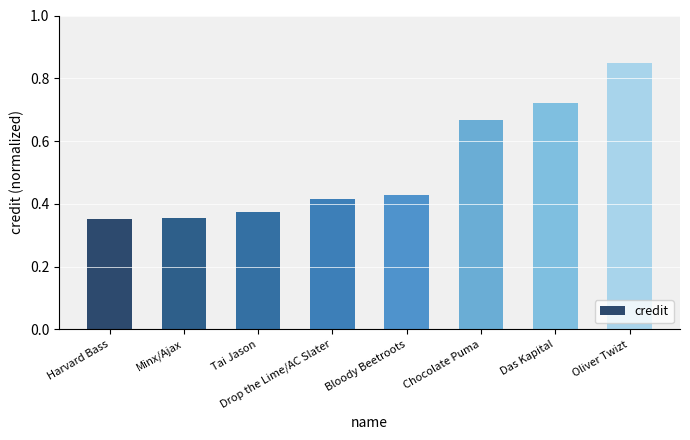

Which label corresponds to the largest value in the chart?

Oliver Twizt